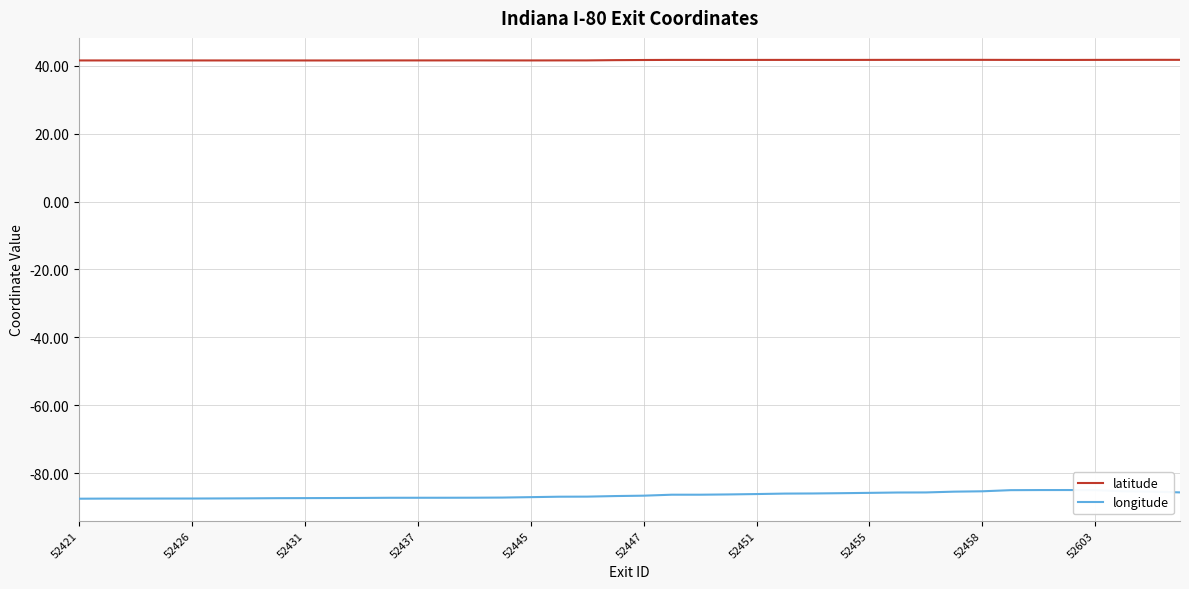

Rank the series by their maximum value, from highest to lowest.

latitude, longitude